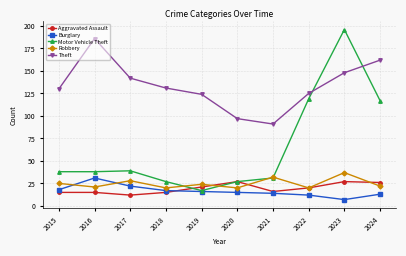

Reading right to left, extract all data points from this chart.

Aggravated Assault: 26	27	20	16	27	21	15	12	15	15
Burglary: 13	7	12	14	15	16	17	22	31	18
Motor Vehicle Theft: 117	196	119	31	27	17	27	39	38	38
Robbery: 22	37	20	32	20	24	20	28	21	25
Theft: 162	148	125	91	97	124	131	142	186	130